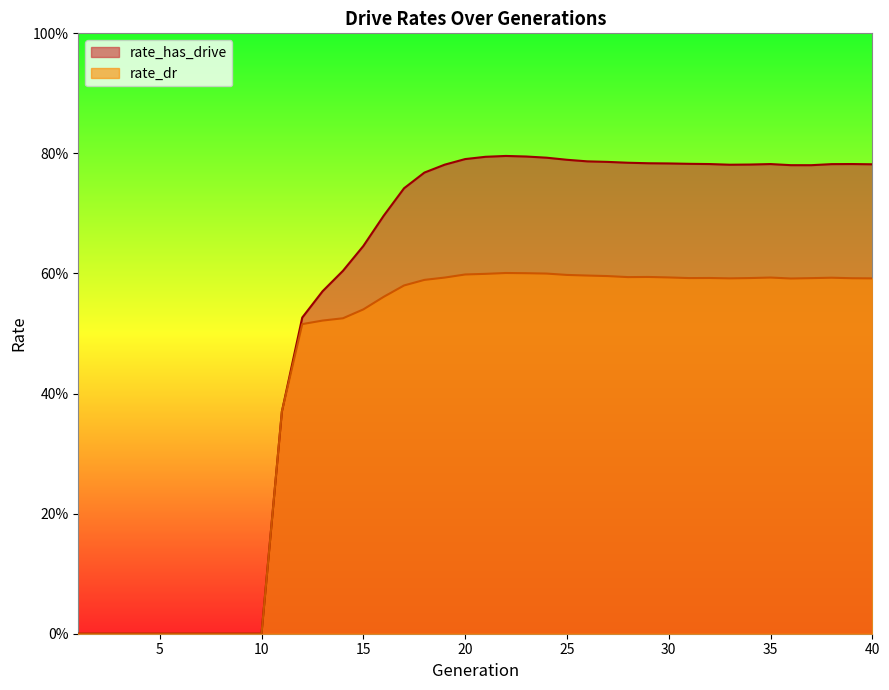

What is the sum of the rate_dr values at 18 and 23?

1.2